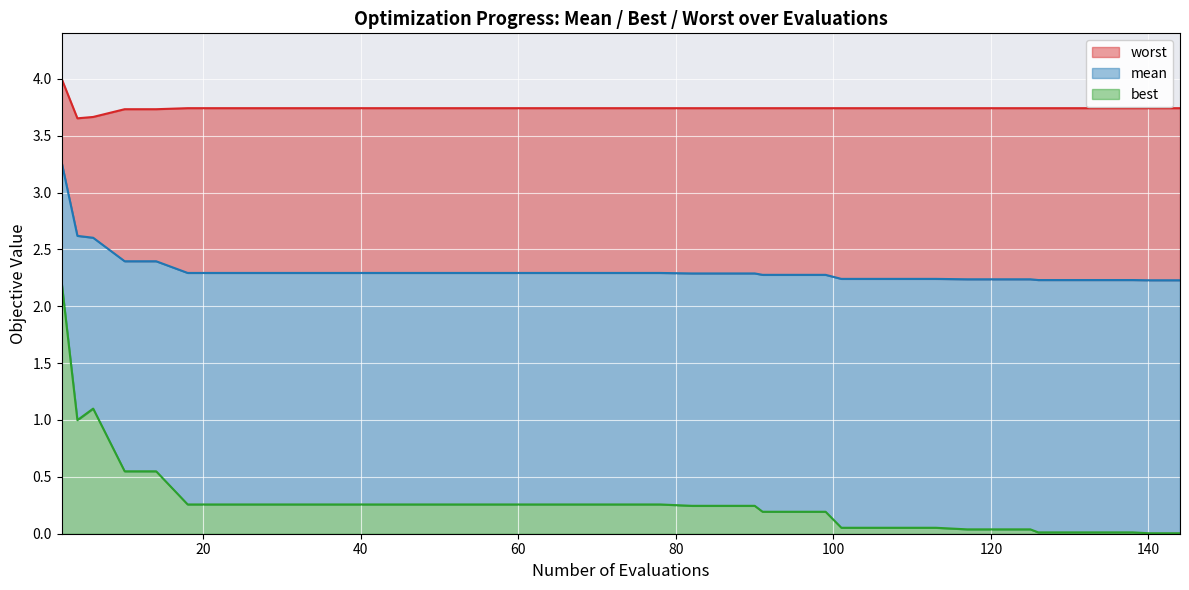

Which category has the highest value in the mean series?

2